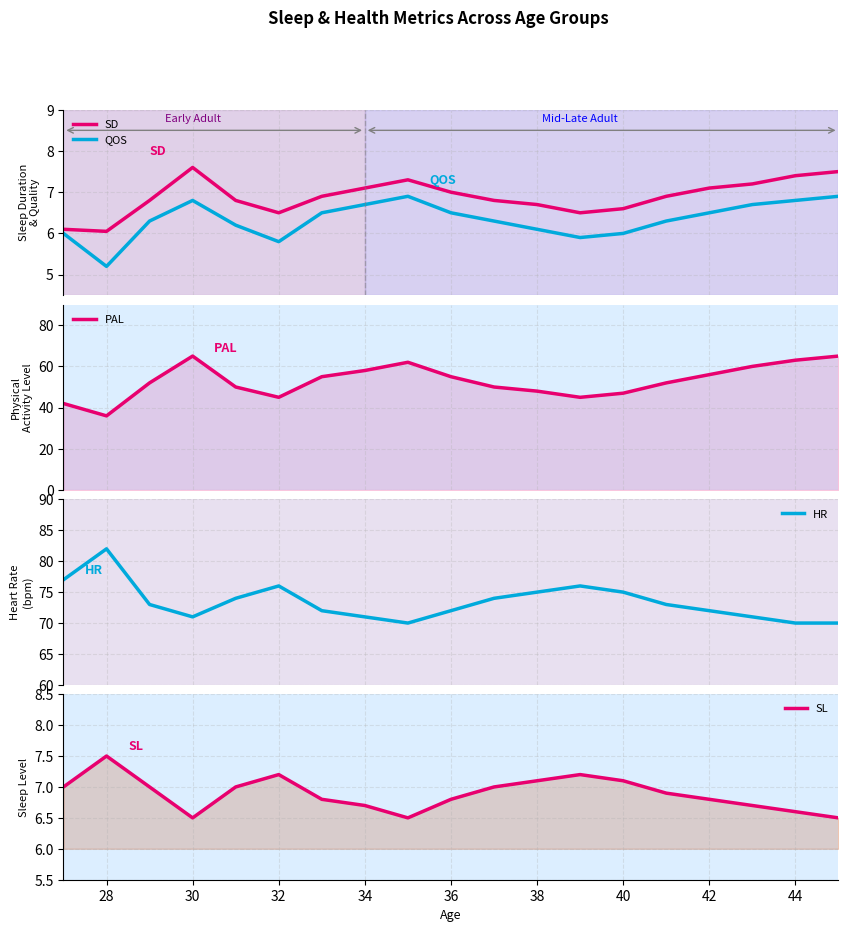

What is the value of the SD point at the 7th from the left?

6.9